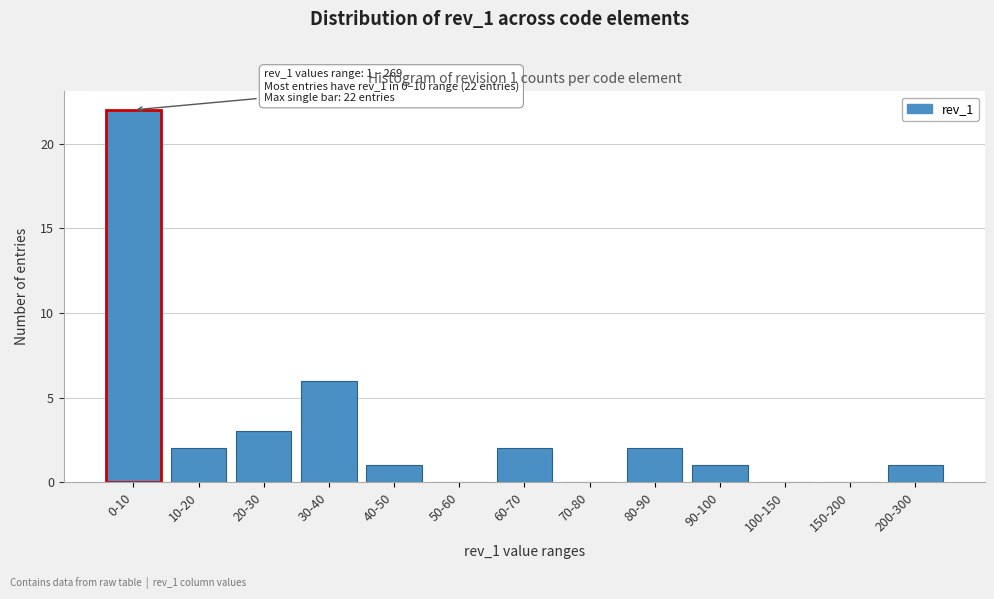

Reading left to right, what are all the values shown in this chart?

0-10=22	10-20=2	20-30=3	30-40=6	40-50=1	50-60=0	60-70=2	70-80=0	80-90=2	90-100=1	100-150=0	150-200=0	200-300=1